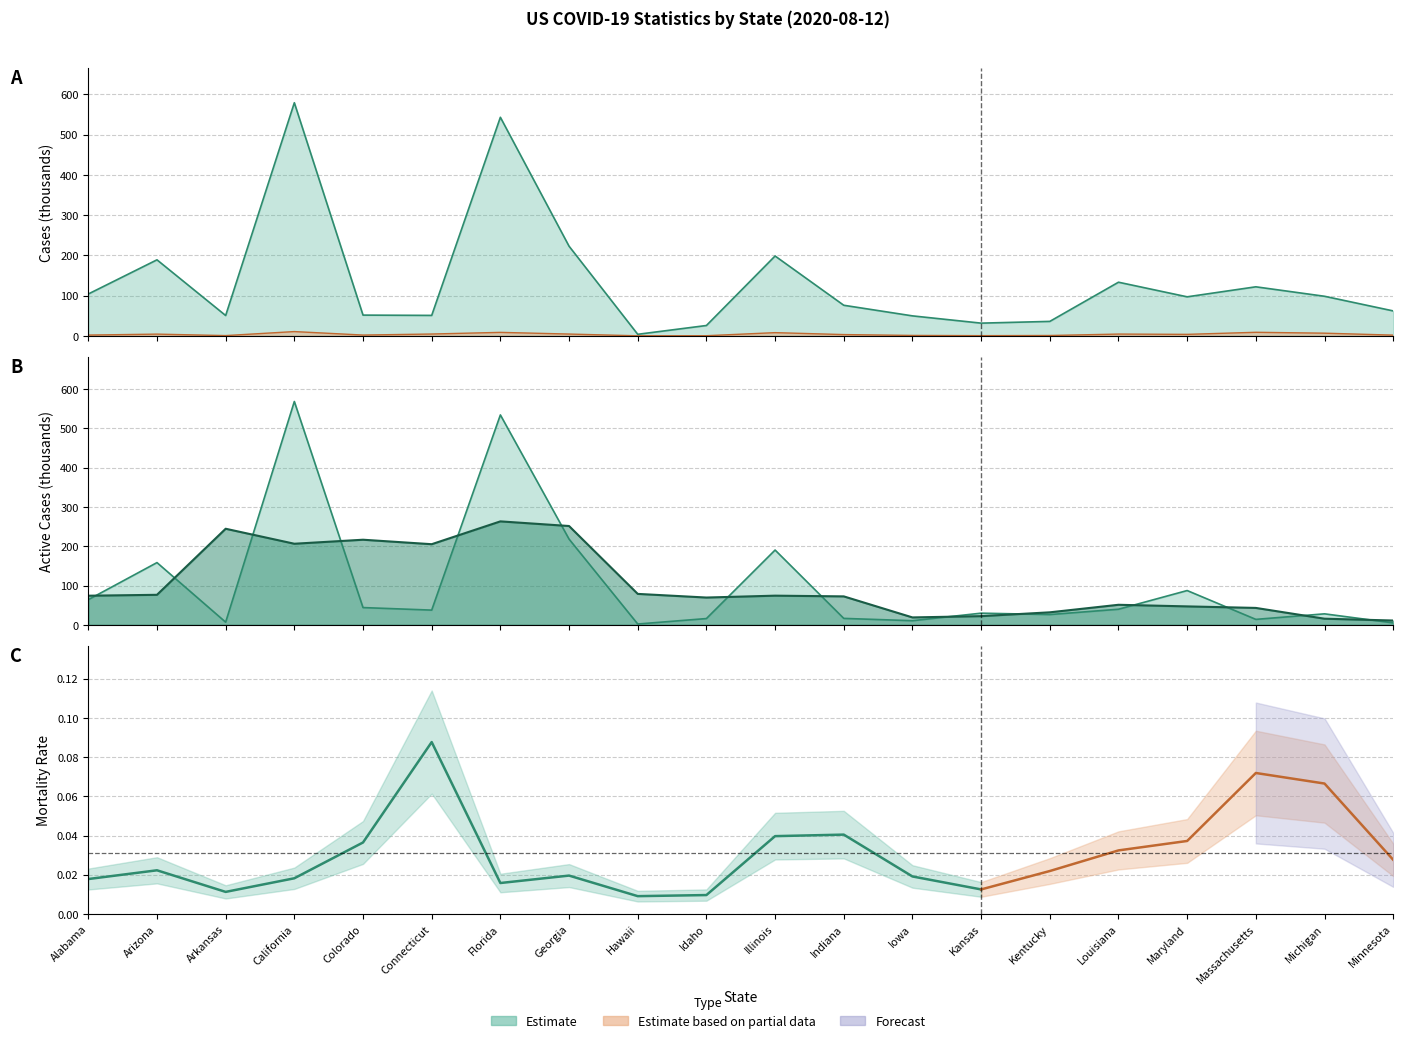

How many lines are shown in the chart?

3